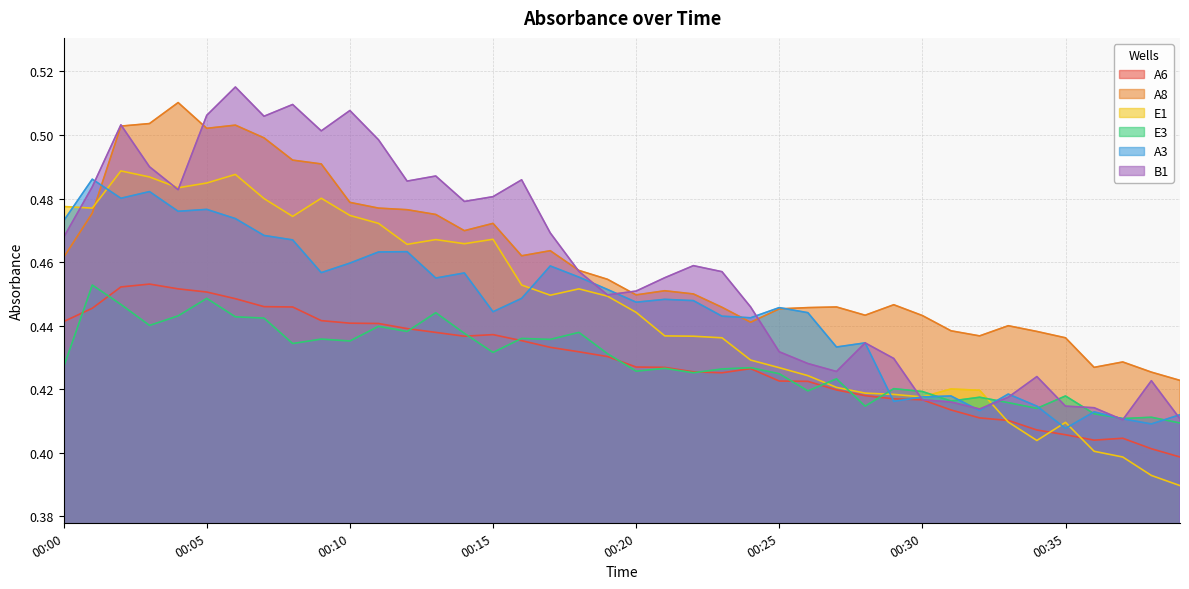

What is the lowest value of the A8 series?

0.4